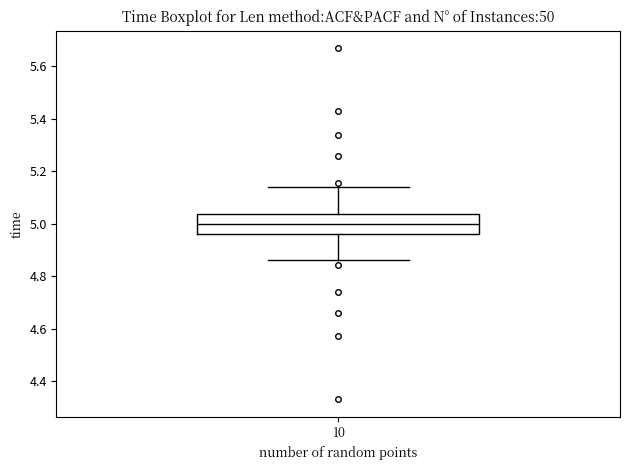

Read this box plot against the y-axis: the position of the median line, the range covered by the box, and the ends of both whiskers. The values are not printed on the chart, so give them approximately, as read against the axis.

median 5.00, box 4.96 to 5.04, whiskers 4.86 to 5.14